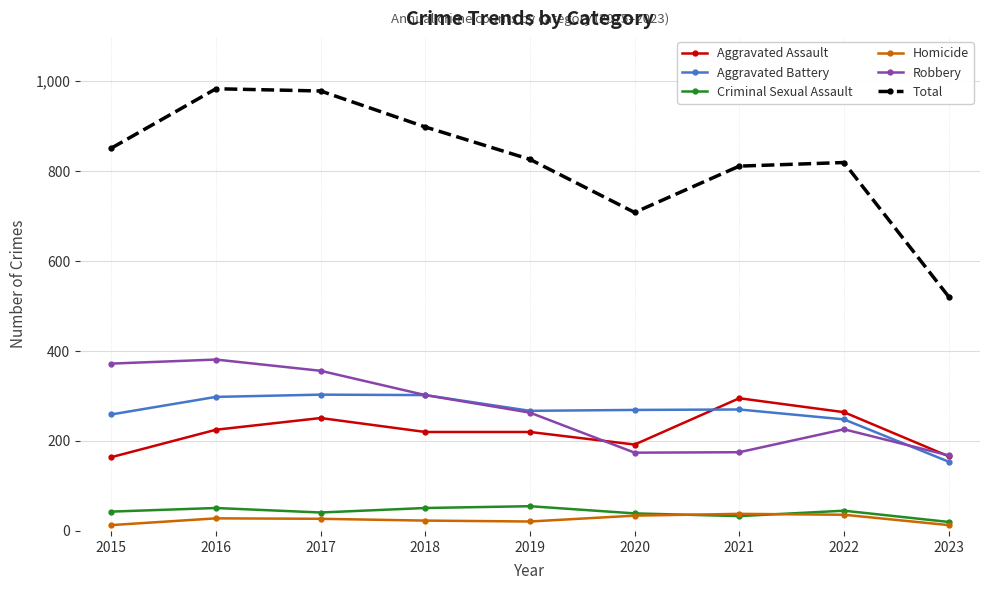

Does the chart have visible grid lines?

Yes